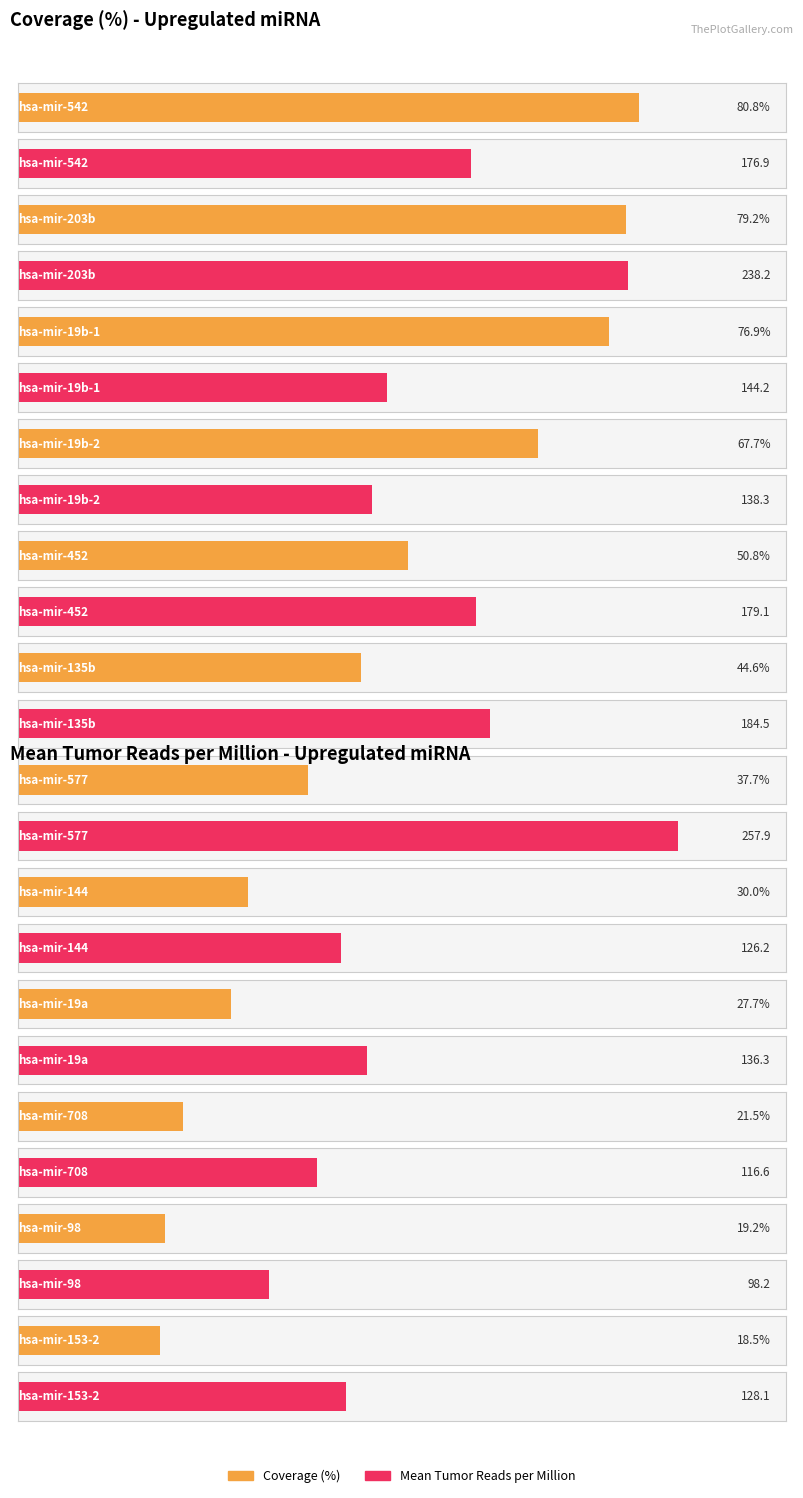

Which category has the highest value in the Mean_Tumor_Reads_per_million series?

hsa-mir-577